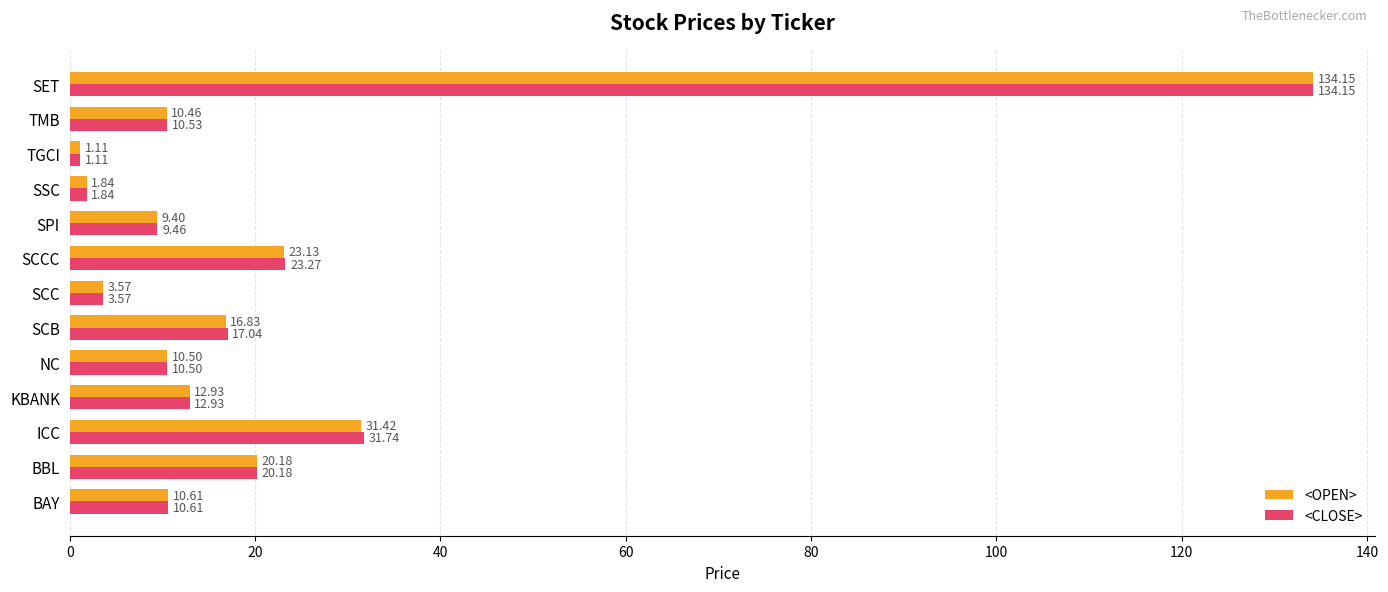

What is the difference between the maximum and minimum values in the <CLOSE> series?

133.0